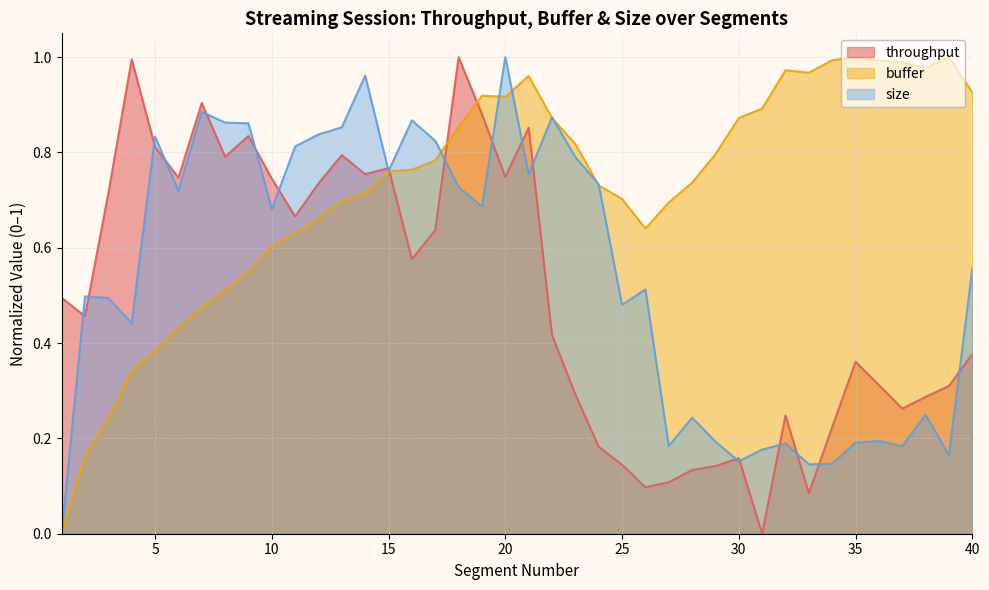

Rank the categories by throughput value from highest to lowest.

18, 4, 7, 19, 21, 9, 5, 13, 8, 15, 14, 20, 6, 10, 12, 3, 11, 17, 16, 1, 2, 22, 40, 35, 36, 39, 23, 38, 37, 32, 34, 24, 30, 25, 29, 28, 27, 26, 33, 31